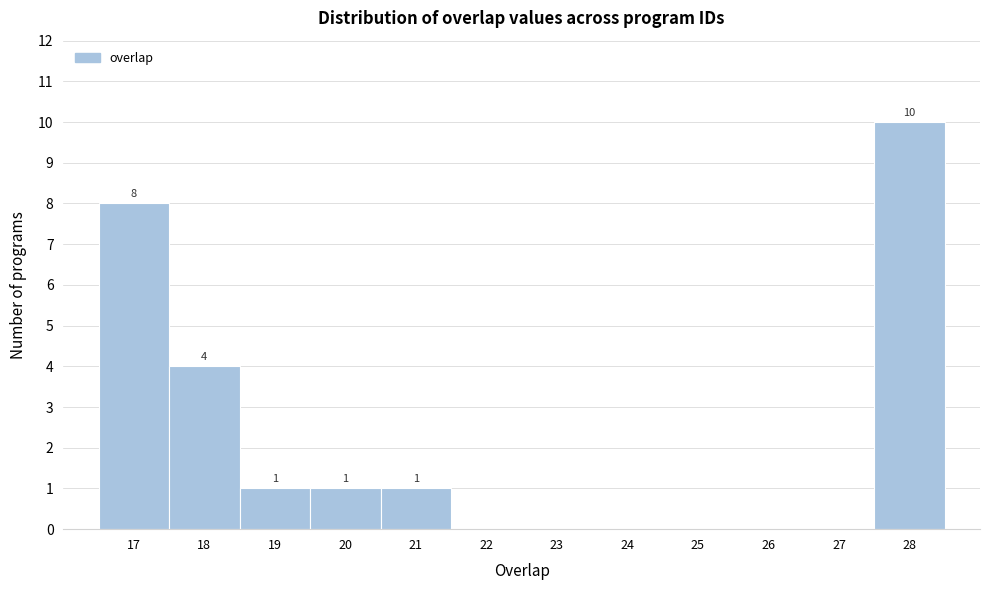

Which range on the x-axis has the tallest bar?

27.5 to 28.5